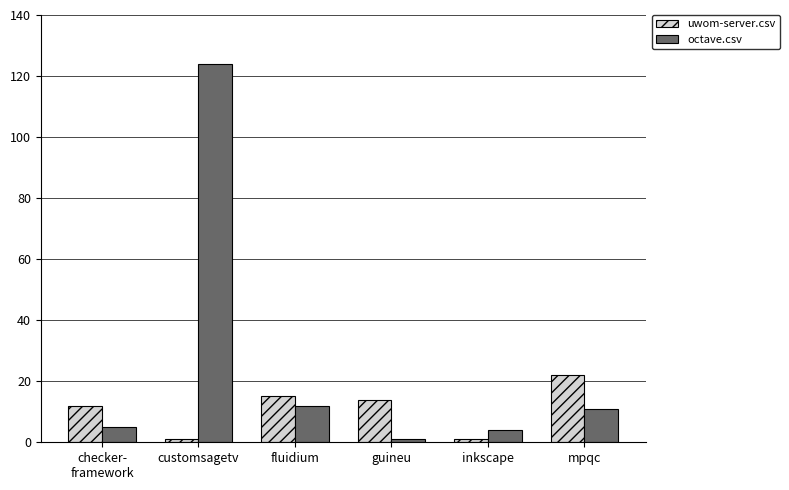

Rank the series by their average value, from highest to lowest.

octave.csv, uwom-server.csv